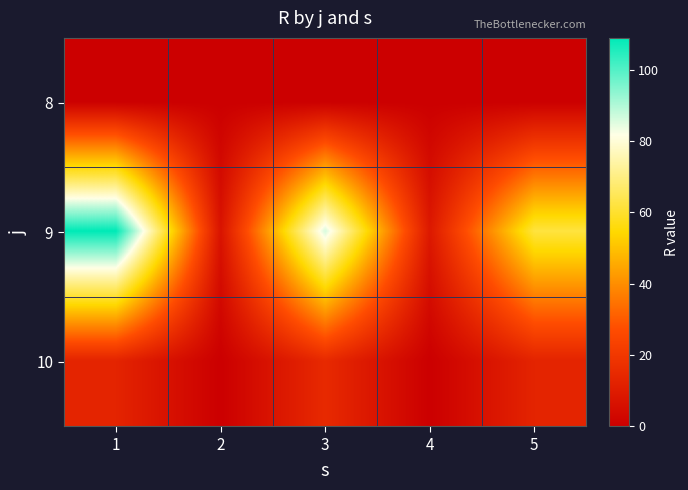

What is the total value across all series at 5?

75